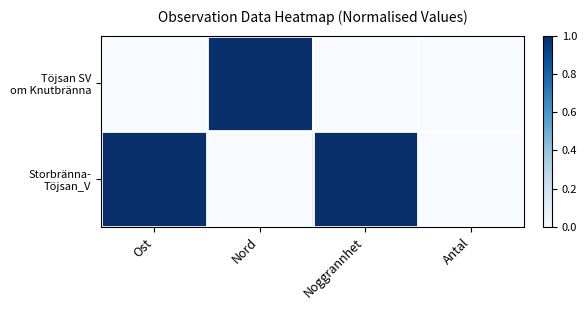

What is the difference between the highest and lowest values at Nord?

1